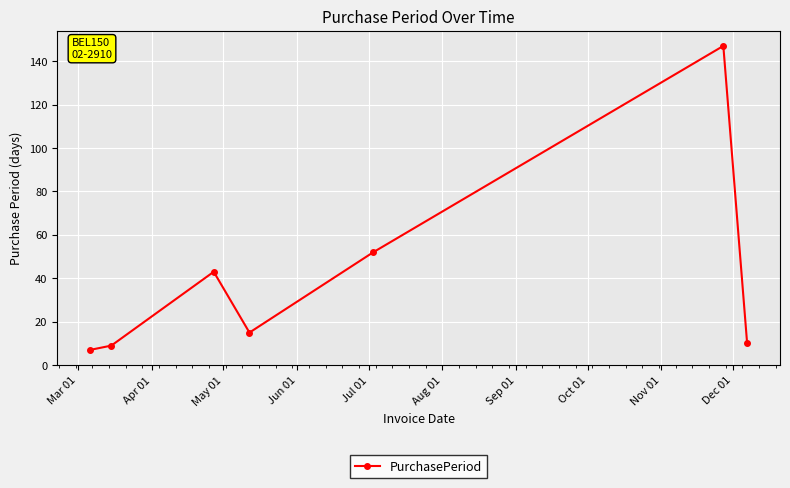

What is the smallest value displayed?

7